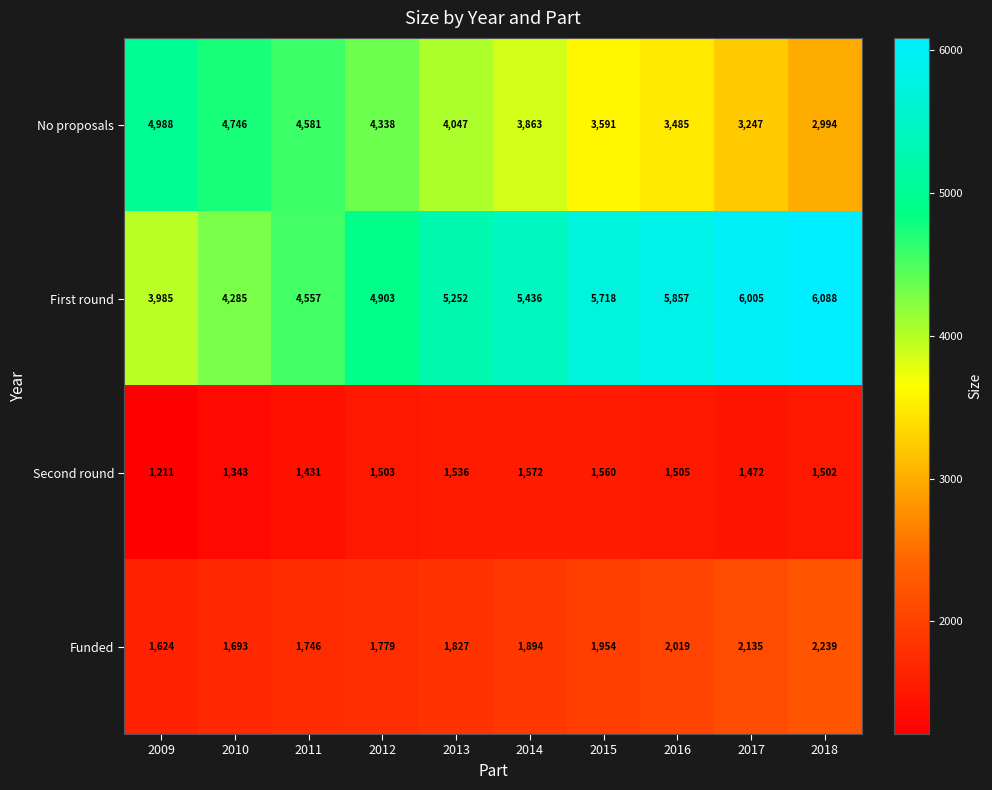

List the series in order of their peak value, lowest first.

Second round, Funded, No proposals, First round